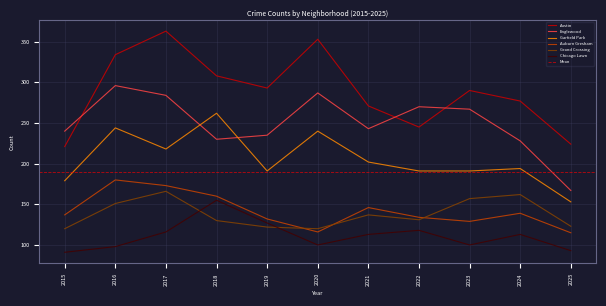

At which label is Grand Crossing closest to 143?

2021